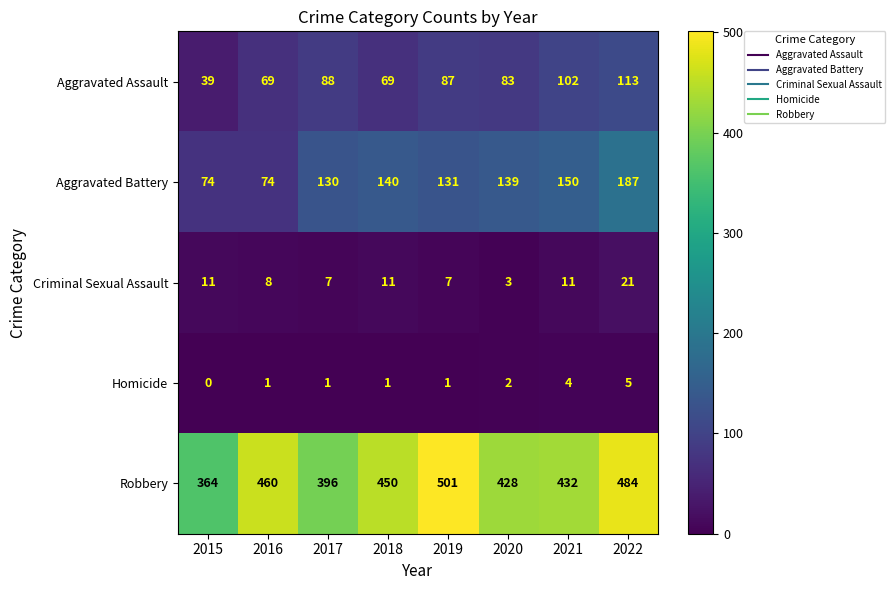

Rank the series at 2020 from lowest to highest value.

Homicide, Criminal Sexual Assault, Aggravated Assault, Aggravated Battery, Robbery